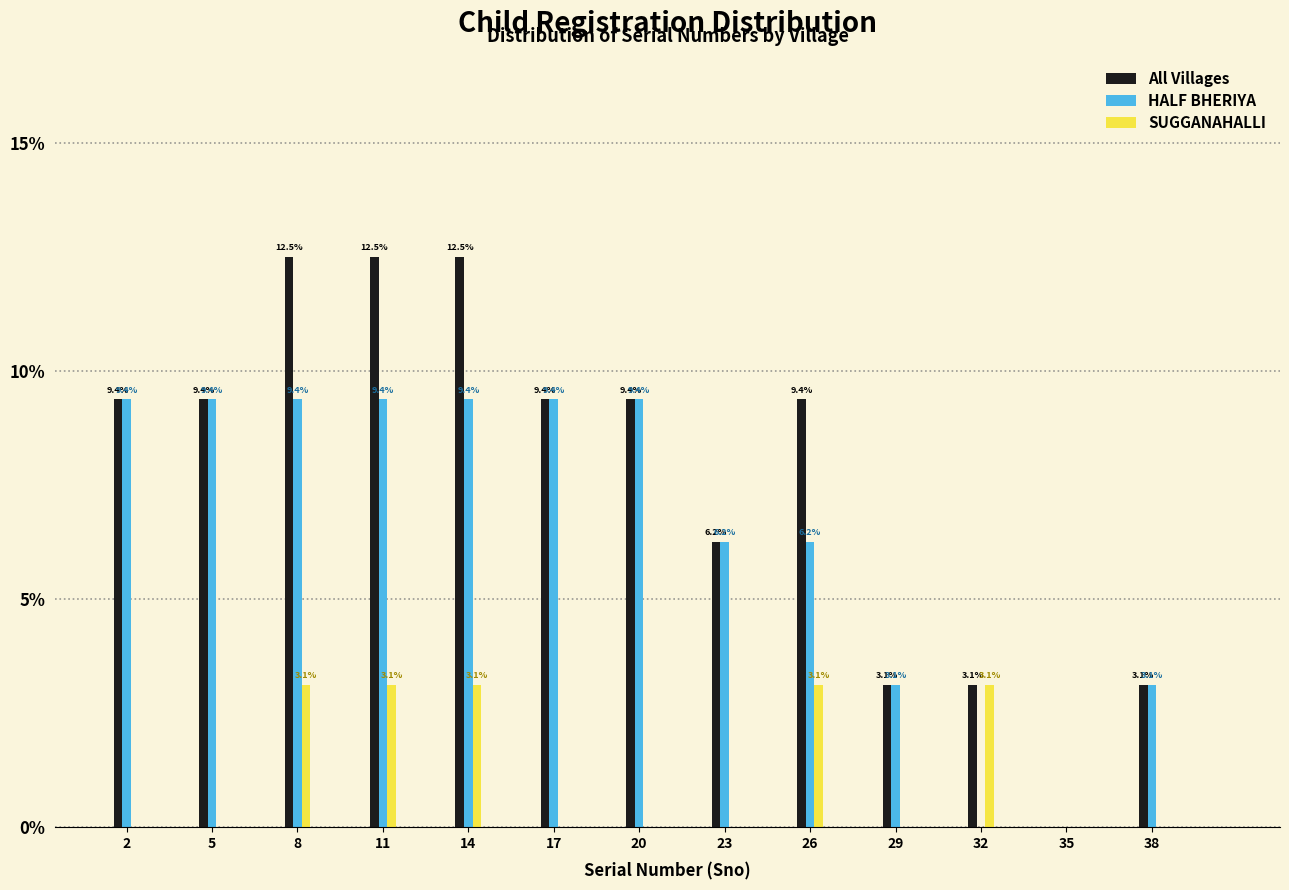

What is the greatest value displayed?

12.5